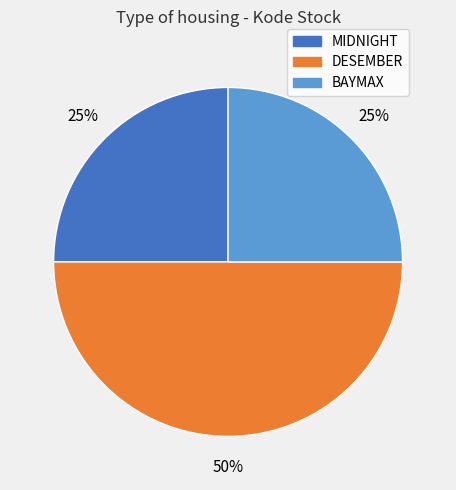

Combined, do MIDNIGHT and DESEMBER account for over 50%?

Yes